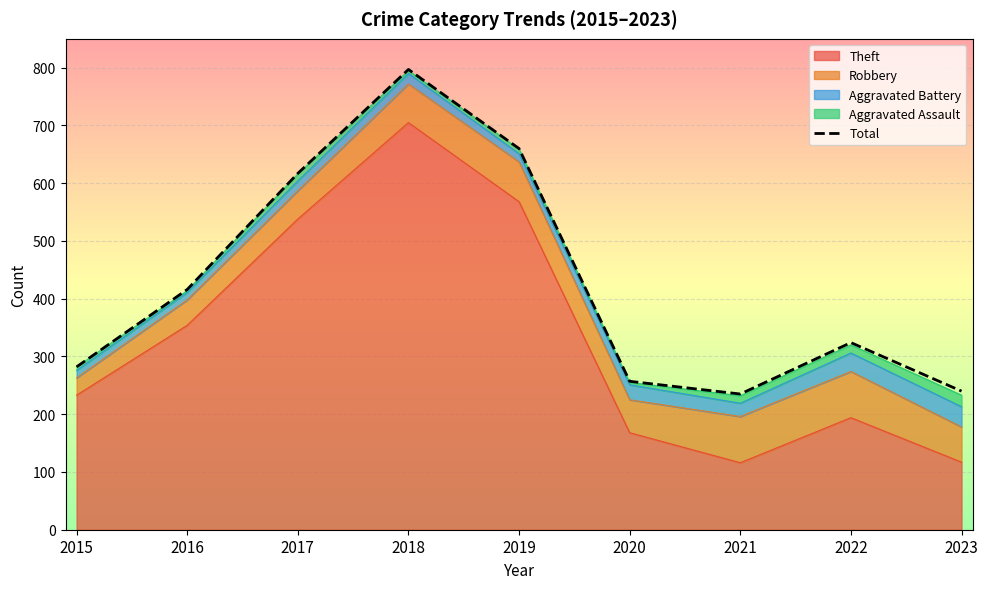

The value at 2021 is 163. True or false?

False